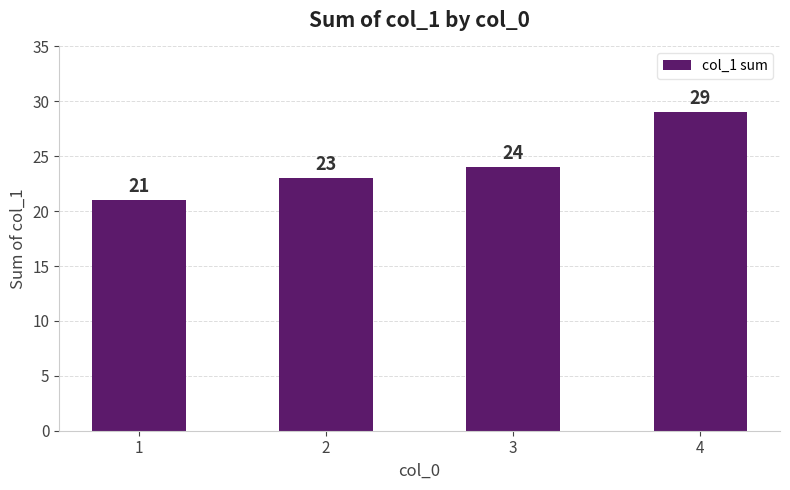

Which label corresponds to the largest value in the chart?

4